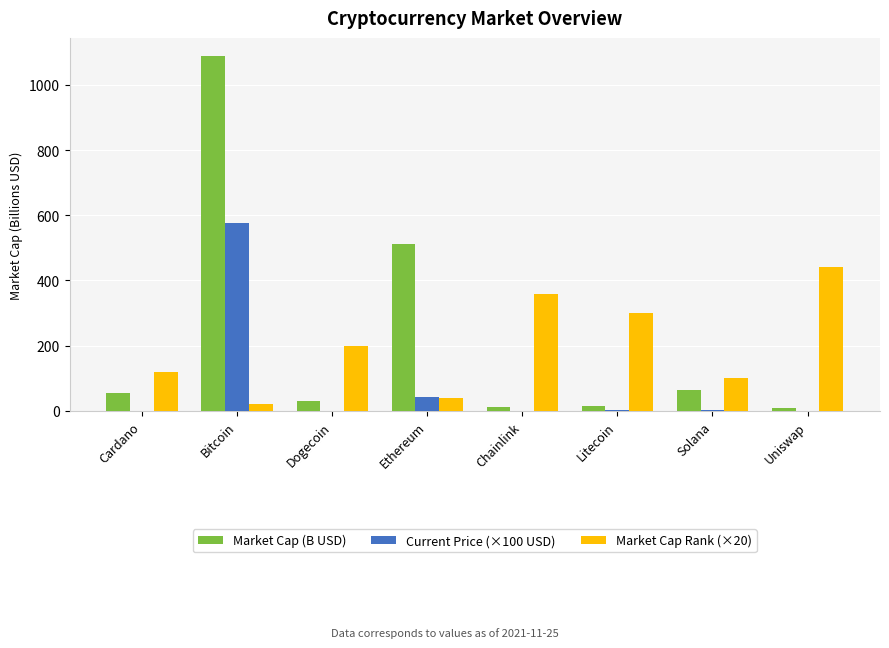

Which category has the highest value in the Market Cap (B USD) series?

Bitcoin